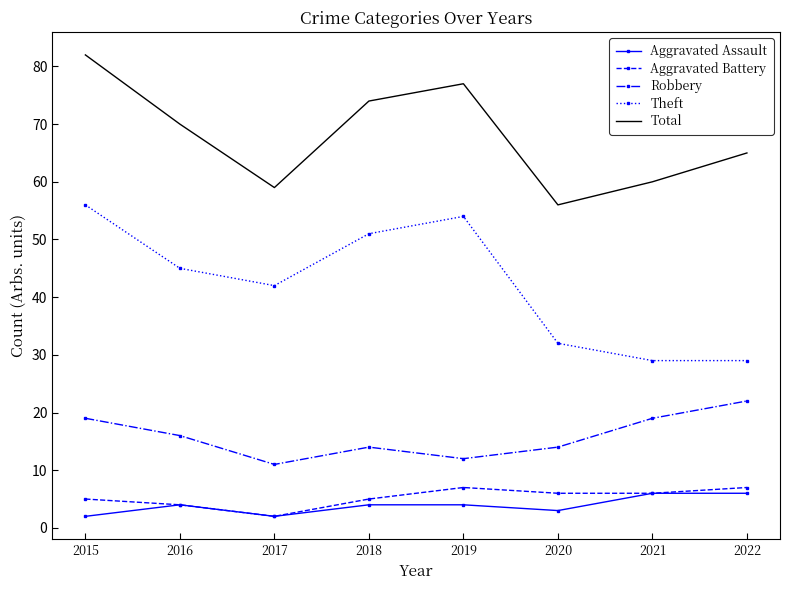

At how many categories does at least one series exceed 39?

8